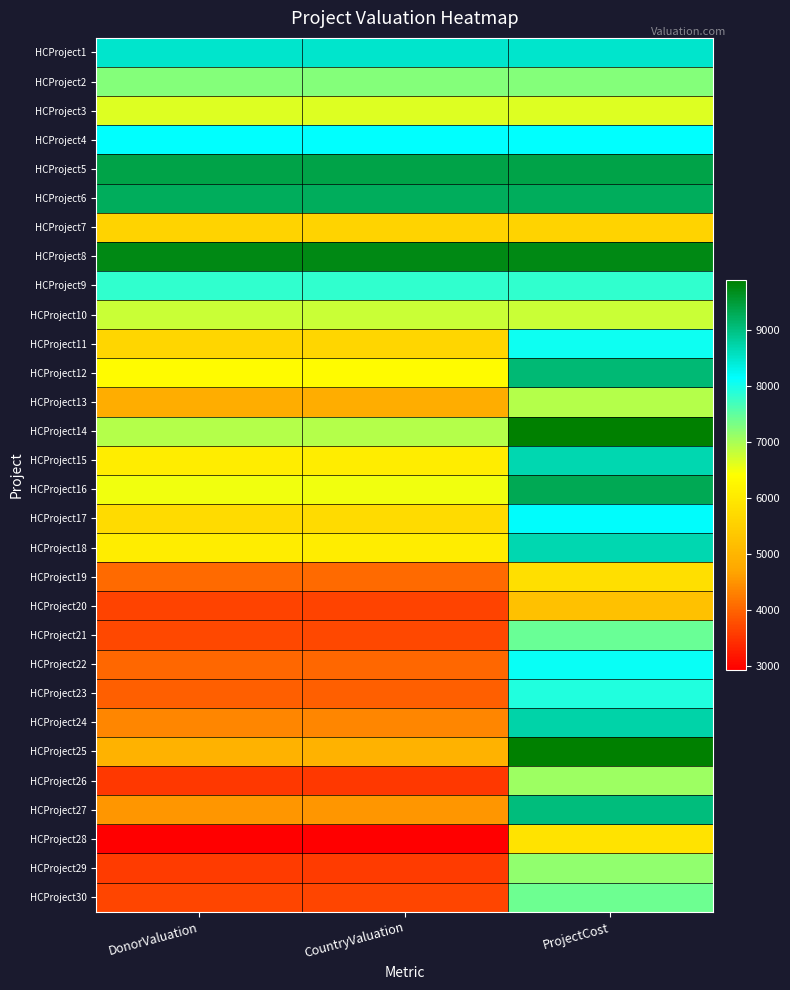

Reading right to left, extract all data points from this chart.

HCProject1: ProjectCost=8477	CountryValuation=8477	DonorValuation=8477
HCProject2: ProjectCost=7234	CountryValuation=7234	DonorValuation=7234
HCProject3: ProjectCost=6657	CountryValuation=6657	DonorValuation=6657
HCProject4: ProjectCost=8130	CountryValuation=8130	DonorValuation=8130
HCProject5: ProjectCost=9380	CountryValuation=9380	DonorValuation=9380
HCProject6: ProjectCost=9260	CountryValuation=9260	DonorValuation=9260
HCProject7: ProjectCost=5583	CountryValuation=5583	DonorValuation=5583
HCProject8: ProjectCost=9740	CountryValuation=9740	DonorValuation=9740
HCProject9: ProjectCost=7813	CountryValuation=7813	DonorValuation=7813
HCProject10: ProjectCost=6792	CountryValuation=6792	DonorValuation=6792
HCProject11: ProjectCost=8047	CountryValuation=5632	DonorValuation=5632
HCProject12: ProjectCost=9076	CountryValuation=6353	DonorValuation=6353
HCProject13: ProjectCost=6917	CountryValuation=4841	DonorValuation=4841
HCProject14: ProjectCost=9886	CountryValuation=6920	DonorValuation=6920
HCProject15: ProjectCost=8678	CountryValuation=6074	DonorValuation=6074
HCProject16: ProjectCost=9312	CountryValuation=6518	DonorValuation=6518
HCProject17: ProjectCost=8173	CountryValuation=5721	DonorValuation=5721
HCProject18: ProjectCost=8667	CountryValuation=6066	DonorValuation=6066
HCProject19: ProjectCost=5800	CountryValuation=4059	DonorValuation=4059
HCProject20: ProjectCost=5221	CountryValuation=3654	DonorValuation=3654
HCProject21: ProjectCost=7433	CountryValuation=3716	DonorValuation=3716
HCProject22: ProjectCost=8085	CountryValuation=4042	DonorValuation=4042
HCProject23: ProjectCost=7909	CountryValuation=3954	DonorValuation=3954
HCProject24: ProjectCost=8745	CountryValuation=4372	DonorValuation=4372
HCProject25: ProjectCost=9876	CountryValuation=4938	DonorValuation=4938
HCProject26: ProjectCost=7075	CountryValuation=3537	DonorValuation=3537
HCProject27: ProjectCost=9043	CountryValuation=4521	DonorValuation=4521
HCProject28: ProjectCost=5880	CountryValuation=2940	DonorValuation=2940
HCProject29: ProjectCost=7155	CountryValuation=3577	DonorValuation=3577
HCProject30: ProjectCost=7399	CountryValuation=3699	DonorValuation=3699